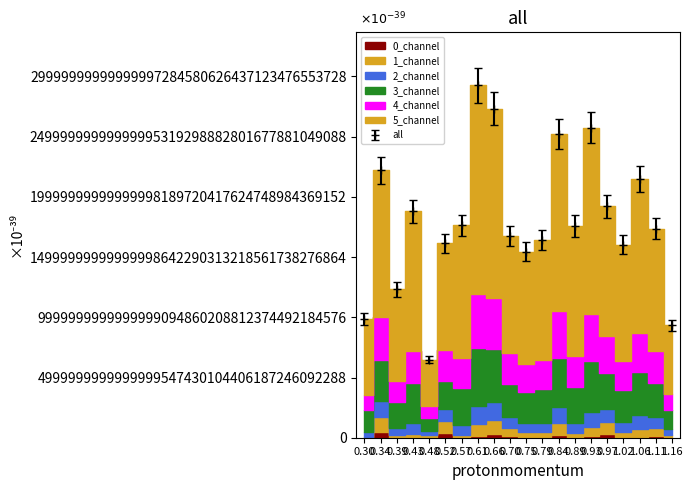

The value of all at 1.16 is 9334756148914928281072903026798013448192. True or false?

True